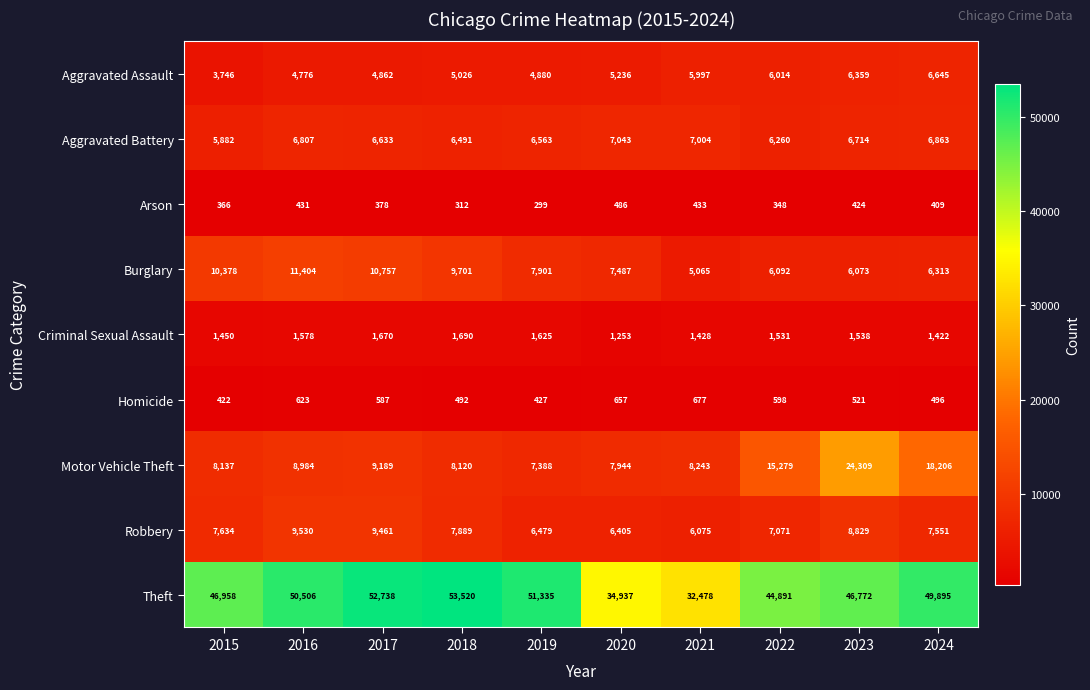

Which series changed the most between 2017 and 2019?

Robbery